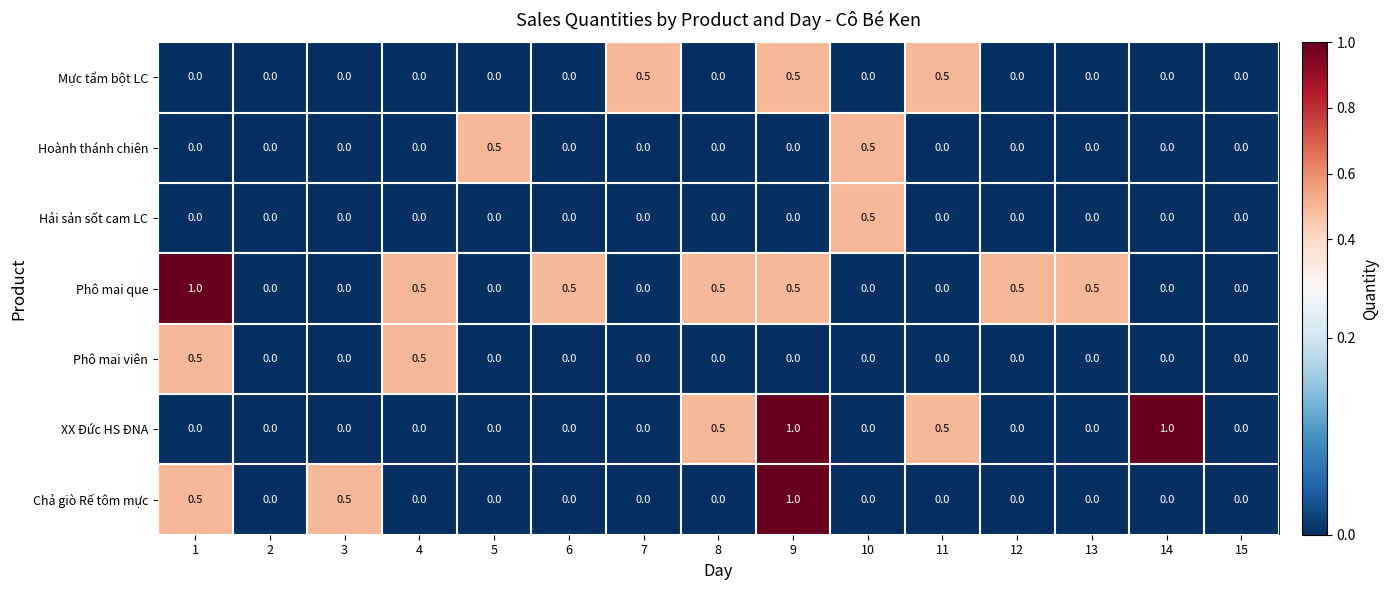

What is the highest value of the Phô mai que series?

1.0